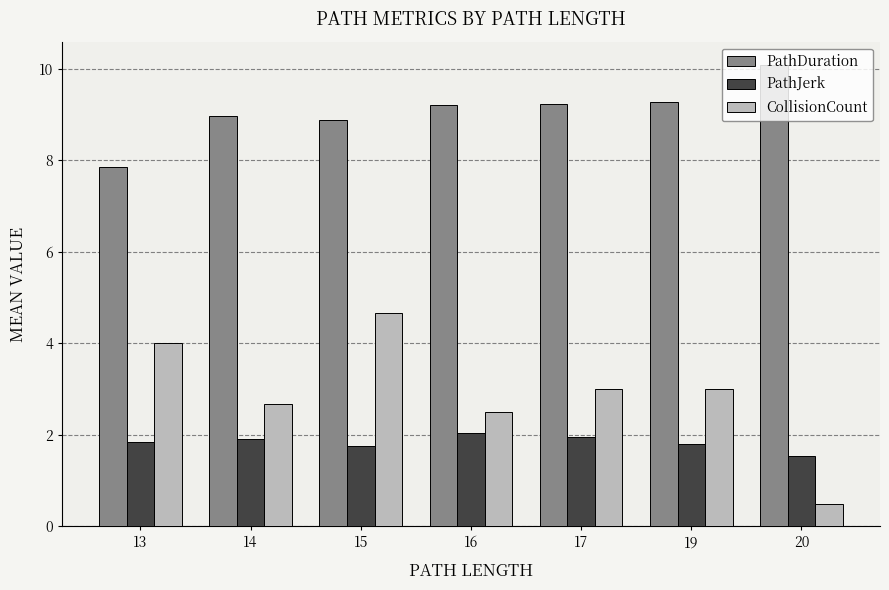

Count the number of categories in the chart.

7